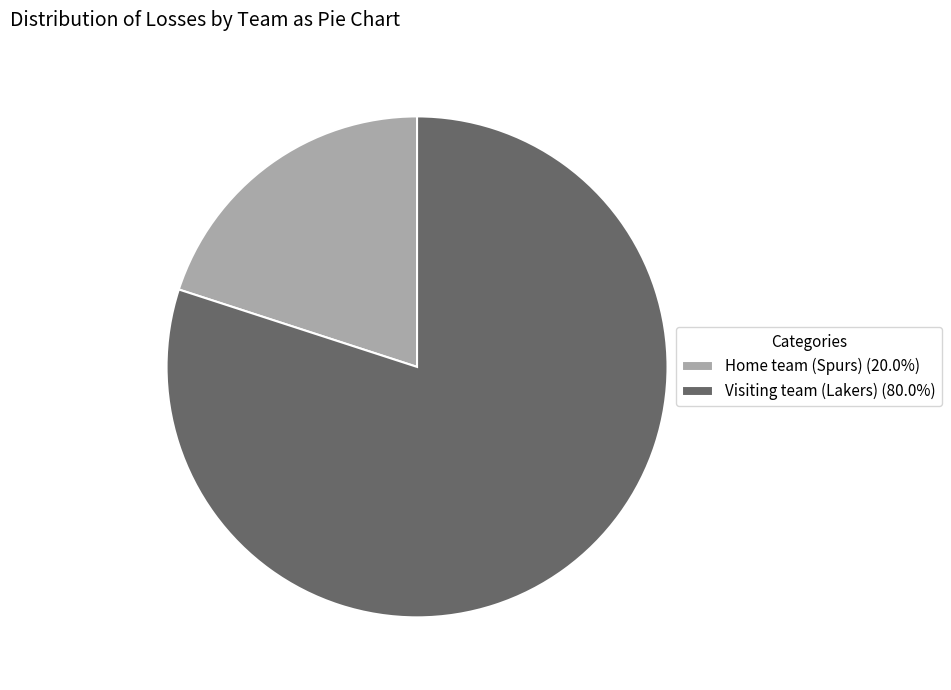

Is Home team (Spurs) the majority of the pie?

No